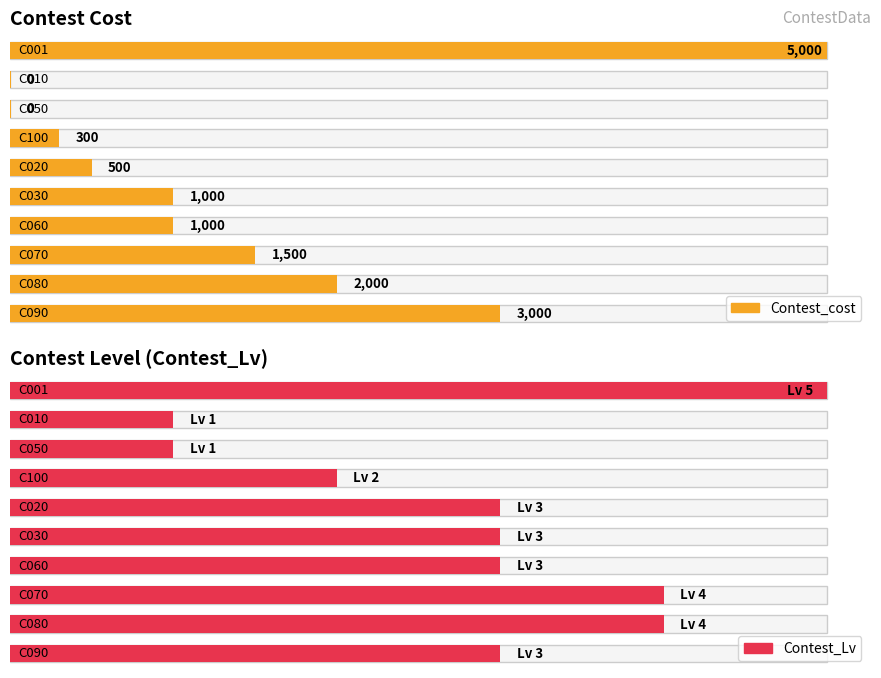

Which series changed the most between Or_Contest_001 and Or_Contest_080?

Contest_cost